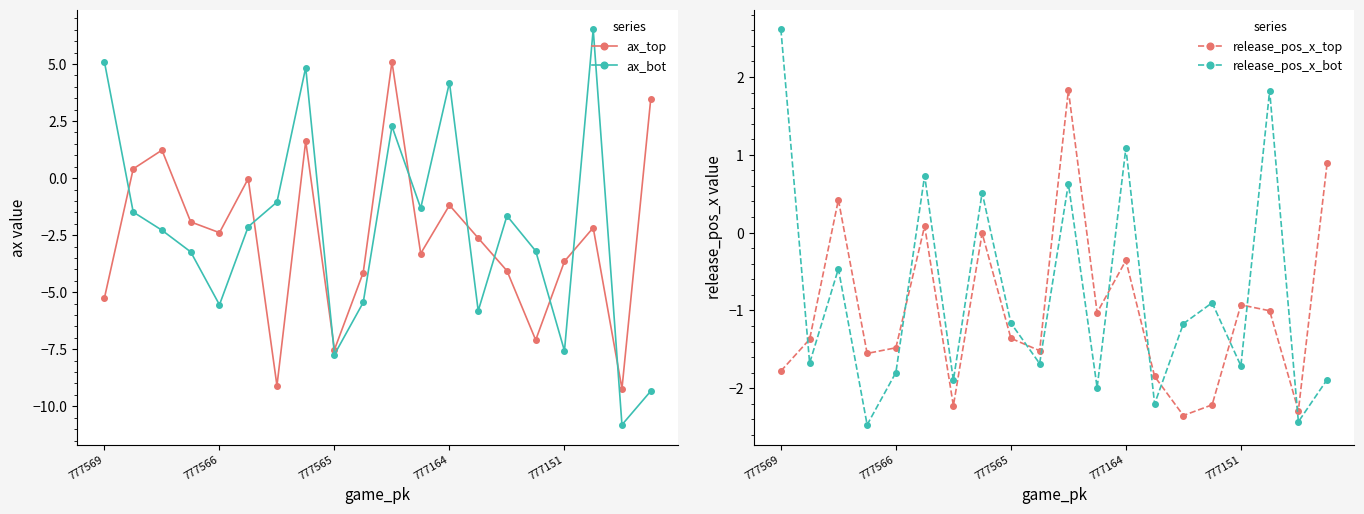

Is it true that release_pos_x_bot equals 0.4 at 777164?

False